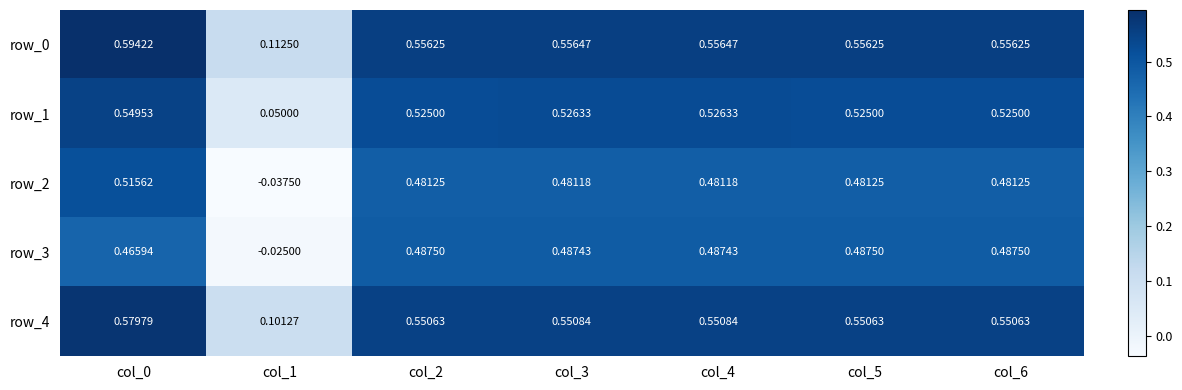

Is the value of row_2 at col_6 greater than the value of row_3 at col_1?

Yes